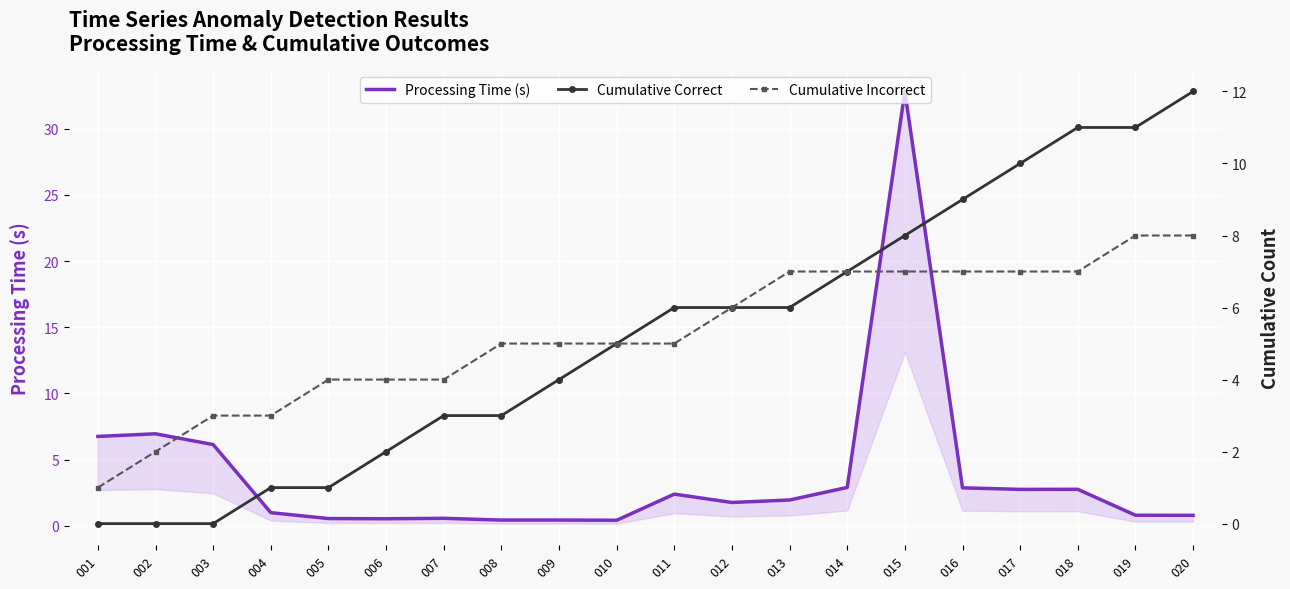

What is the difference between the maximum and minimum values in the Processing Time (s) series?

32.4